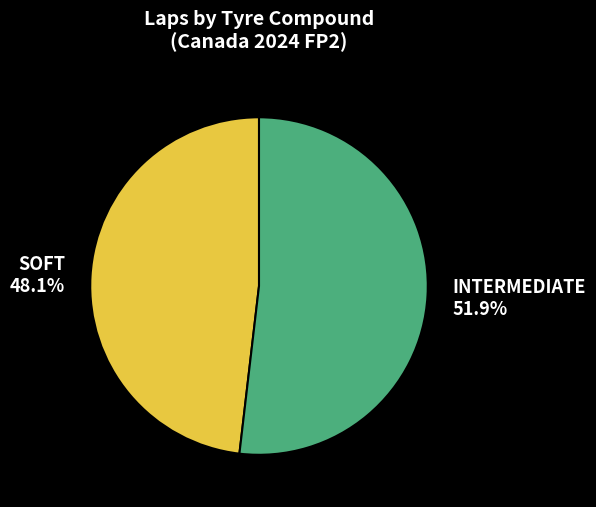

Count the number of slices in the pie.

2